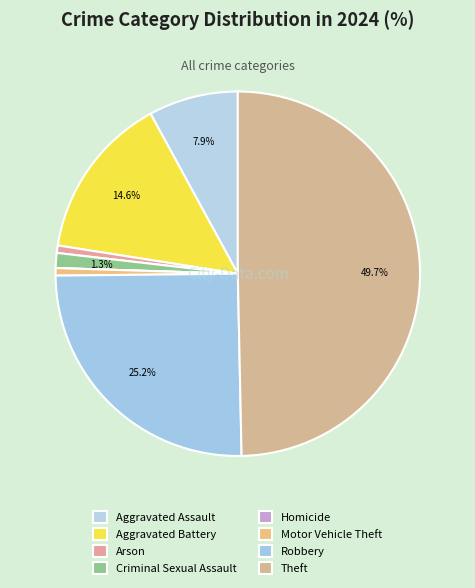

Is the sum of Aggravated Battery and Motor Vehicle Theft greater than half?

No